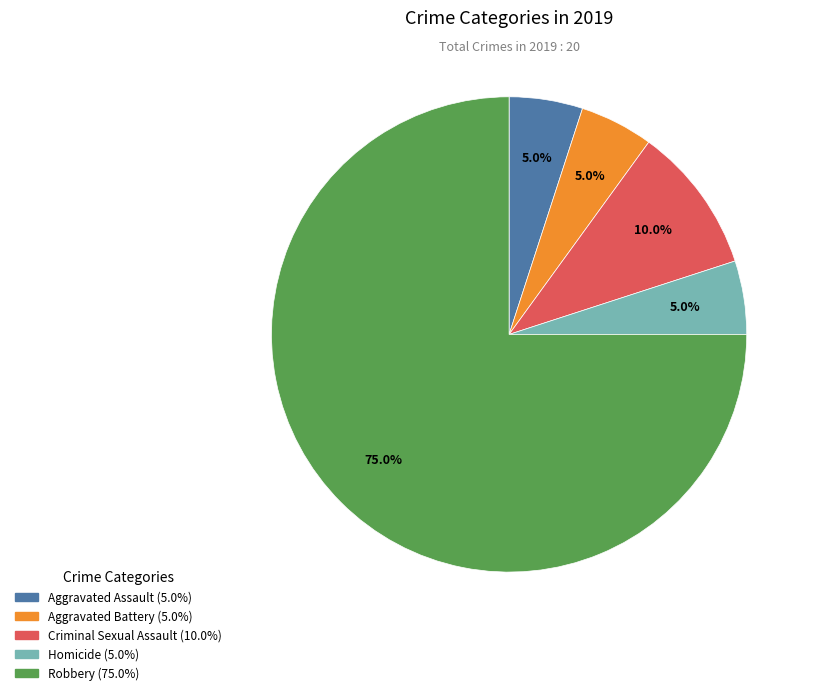

To the nearest percent, what is the average slice percentage?

20%